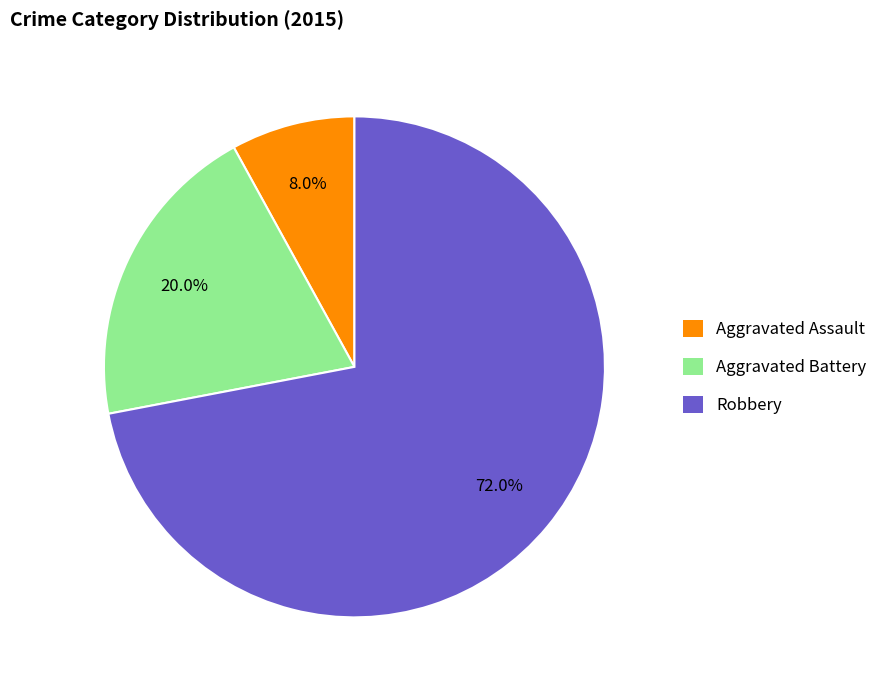

To the nearest percent, what is the combined percentage of Aggravated Assault and Robbery?

80%